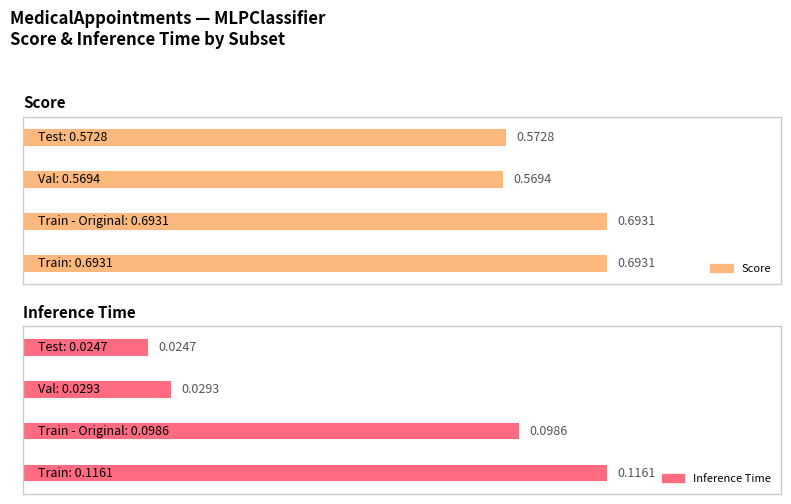

Rank the series by their maximum value, from lowest to highest.

Inference Time, Score